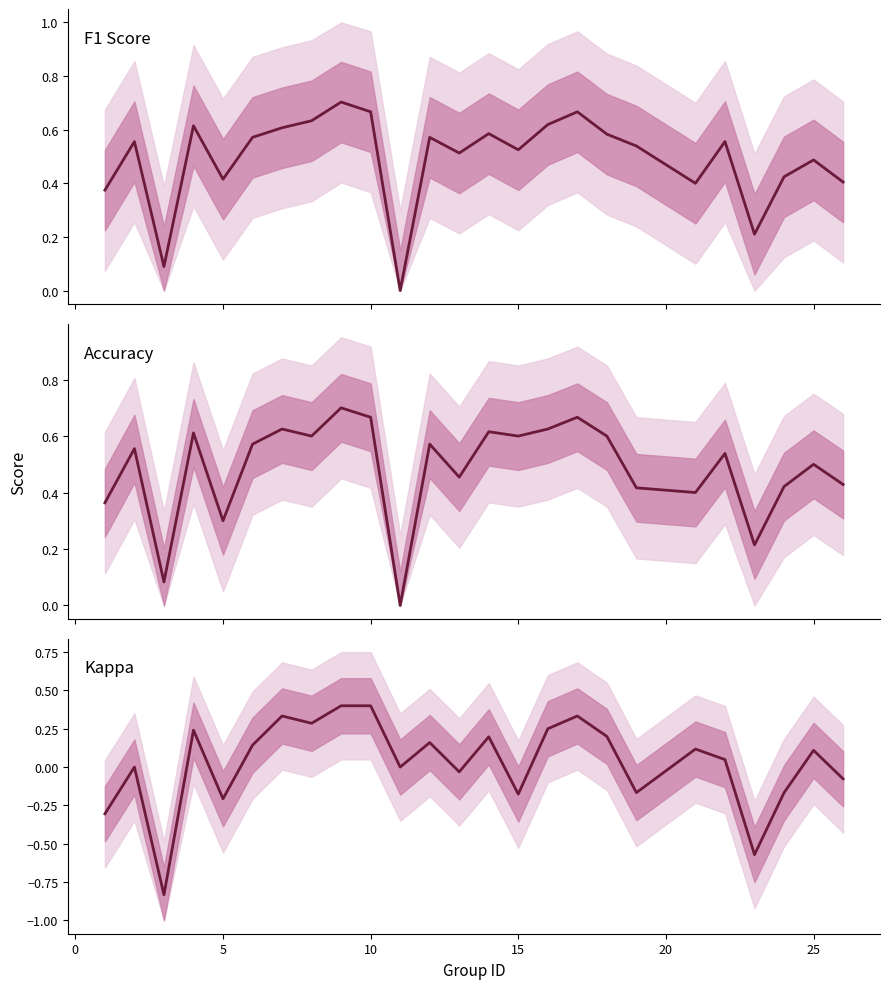

The Kappa series shows -0.3 at 22. True or false?

False